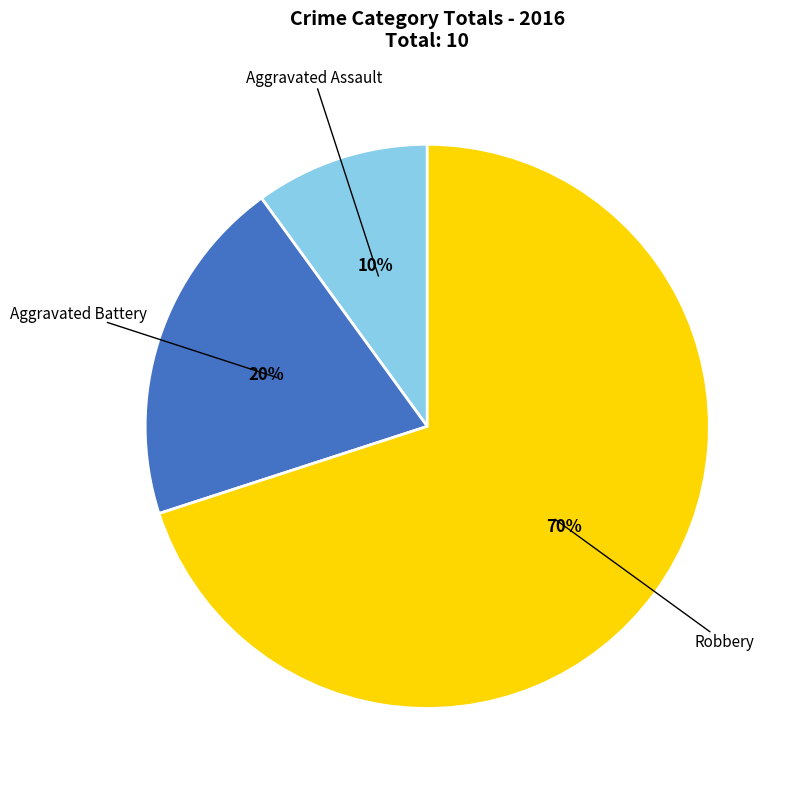

To the nearest percent, what is the average slice percentage?

33%